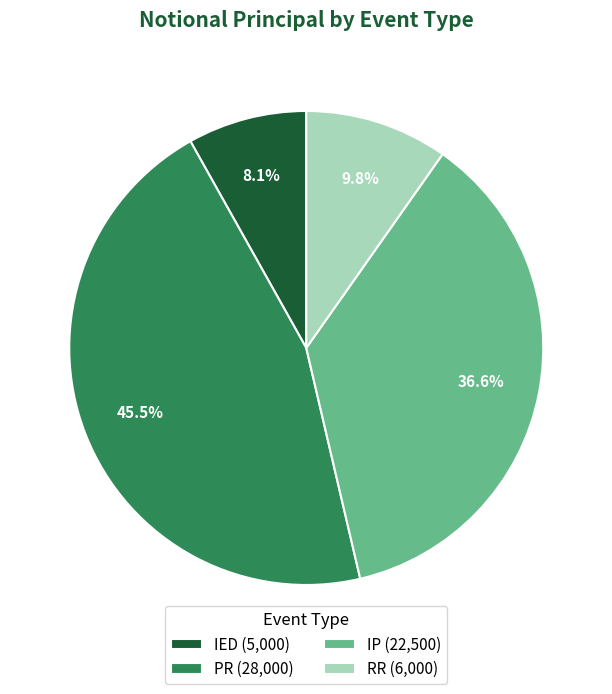

To the nearest percent, what percentage of the pie is IED?

8%